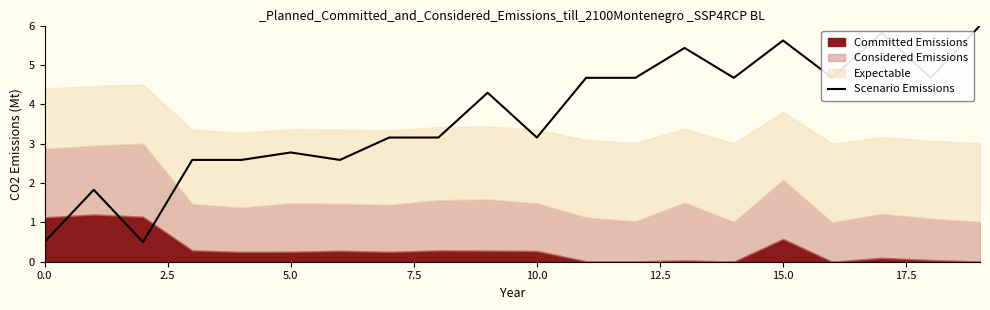

What is the difference between the values at 12.5 and 5.0?

2.3